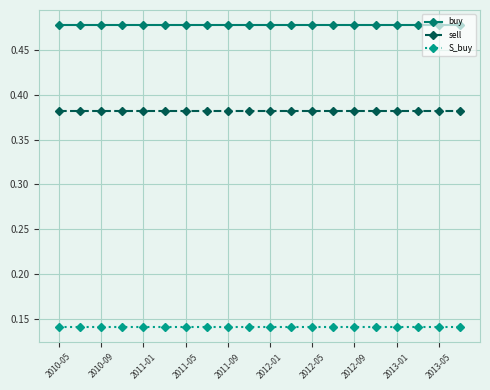

True or false: sell and buy cross at least once.

False